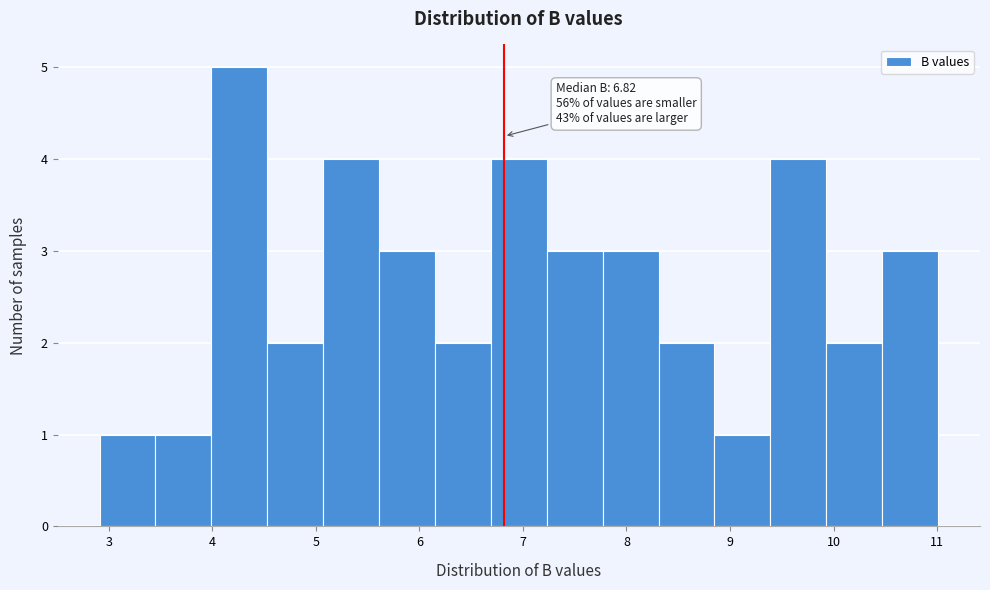

Over which range of the x-axis is the bar tallest?

3.99 to 4.53